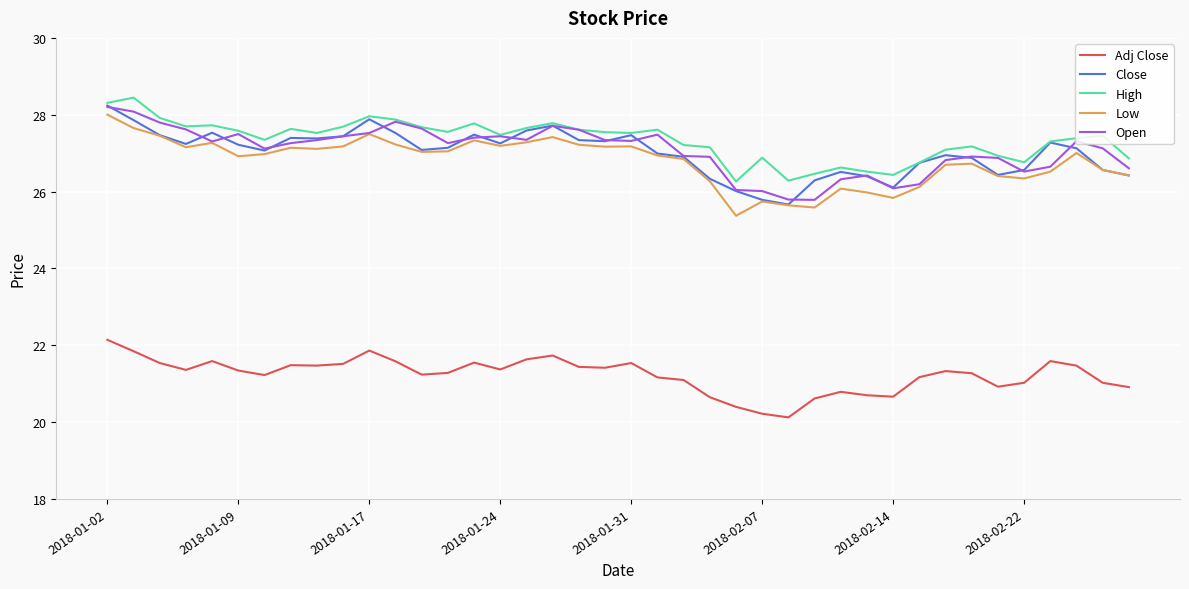

What is the highest value of the Open series?

28.2